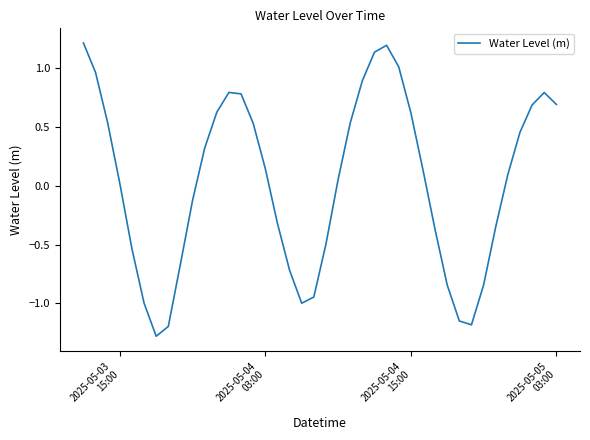

What is the greatest value displayed?

1.2